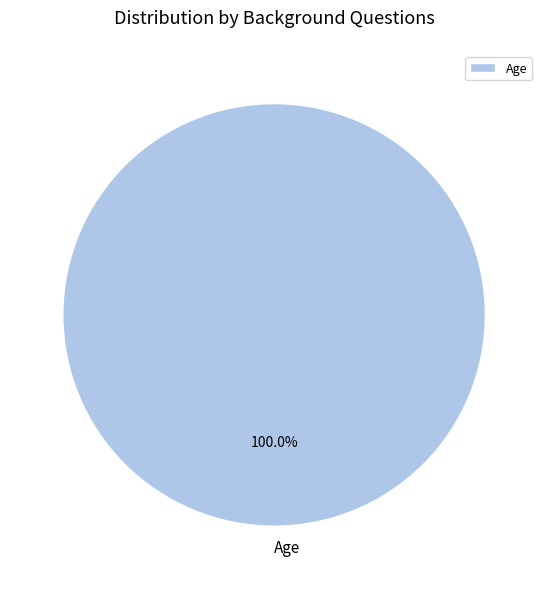

Rank the categories by value from lowest to highest.

Age